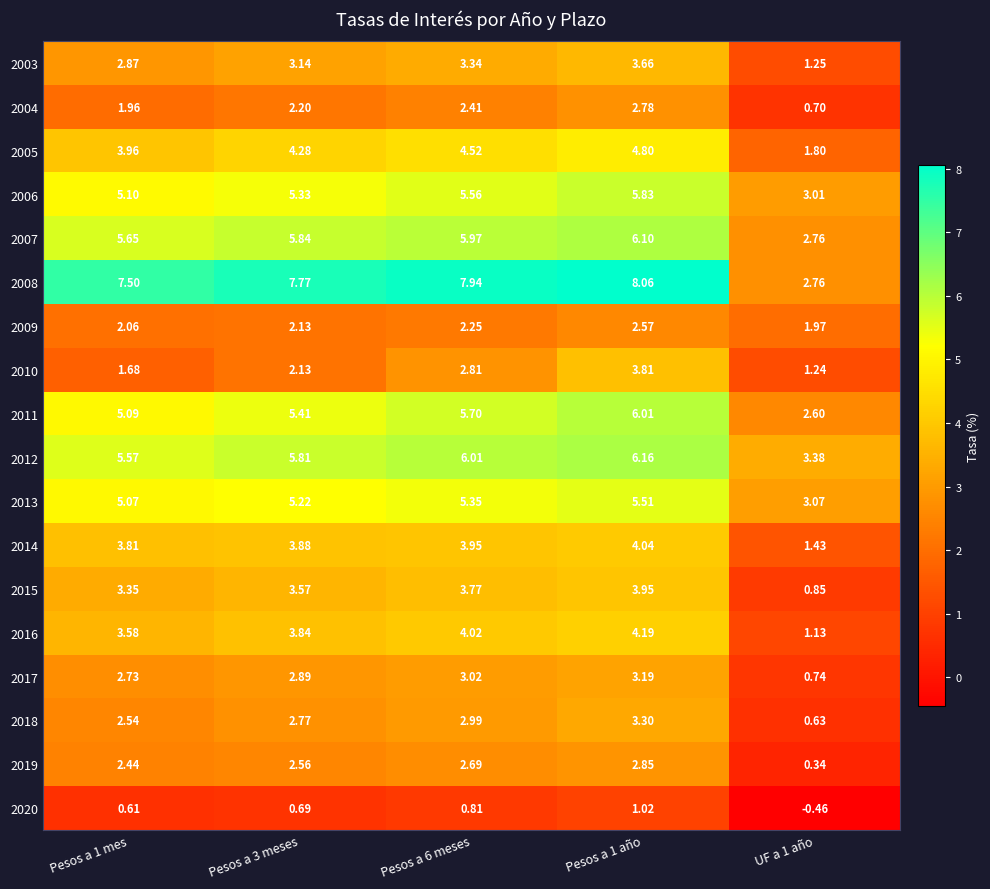

Is the value of 2006 at Pesos a 3 meses greater than the value of 2011 at Pesos a 1 año?

No